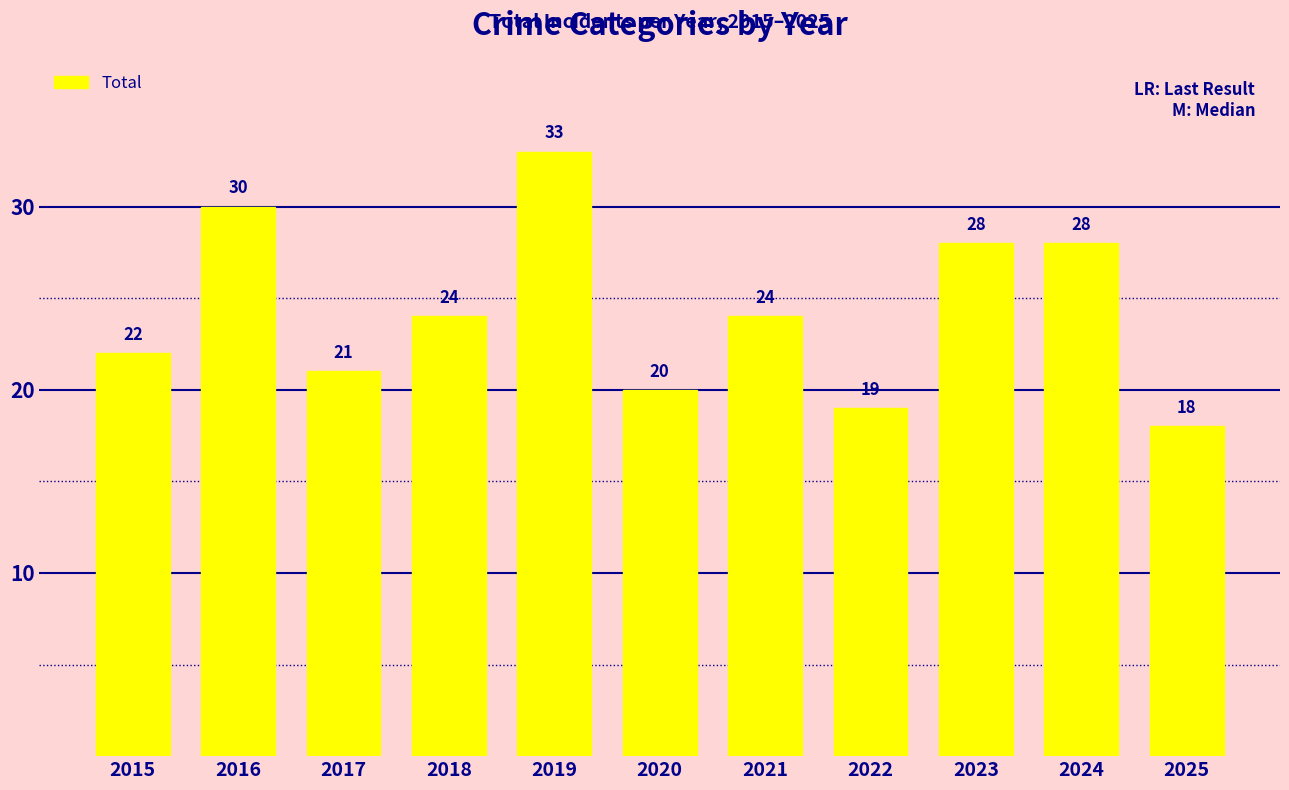

Read the value at 2016, to the nearest 5.

30